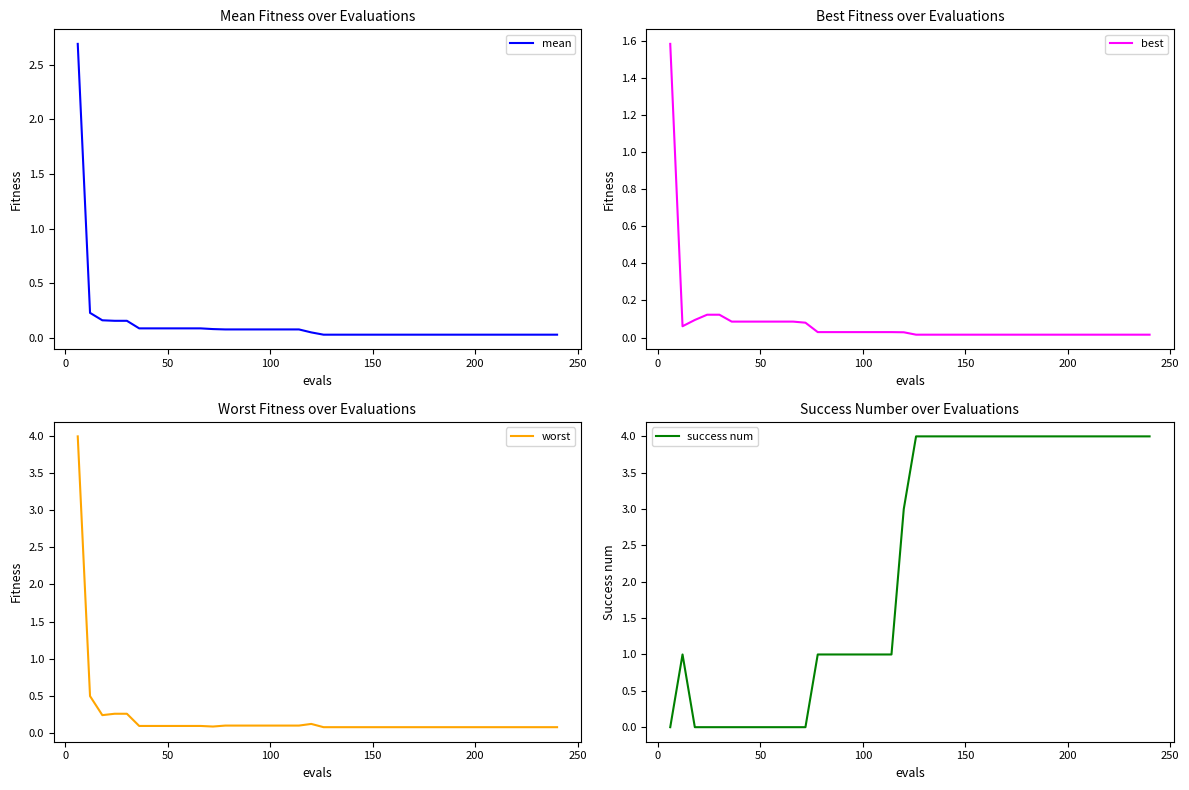

What is the average value of the best series?

0.1